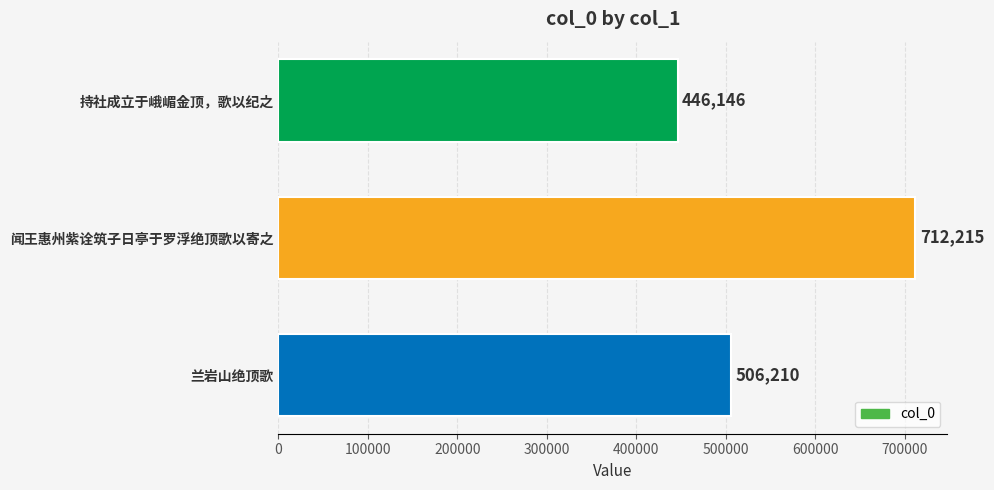

The chart shows a value of 288528 at 闻王惠州紫诠筑子日亭于罗浮绝顶歌以寄之. True or false?

False